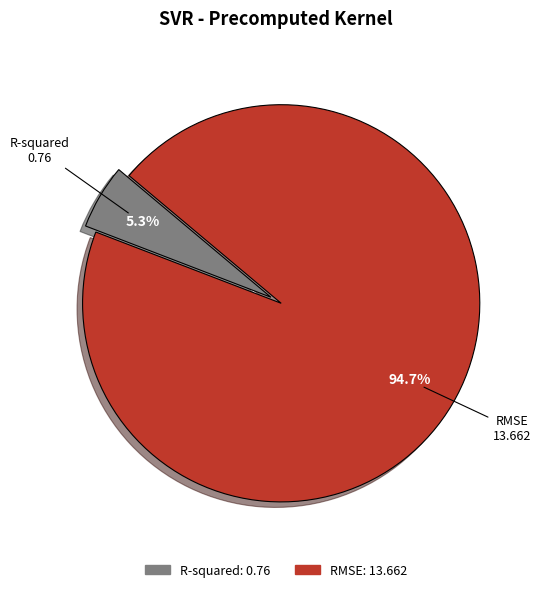

Between R-squared and RMSE, which is larger?

RMSE